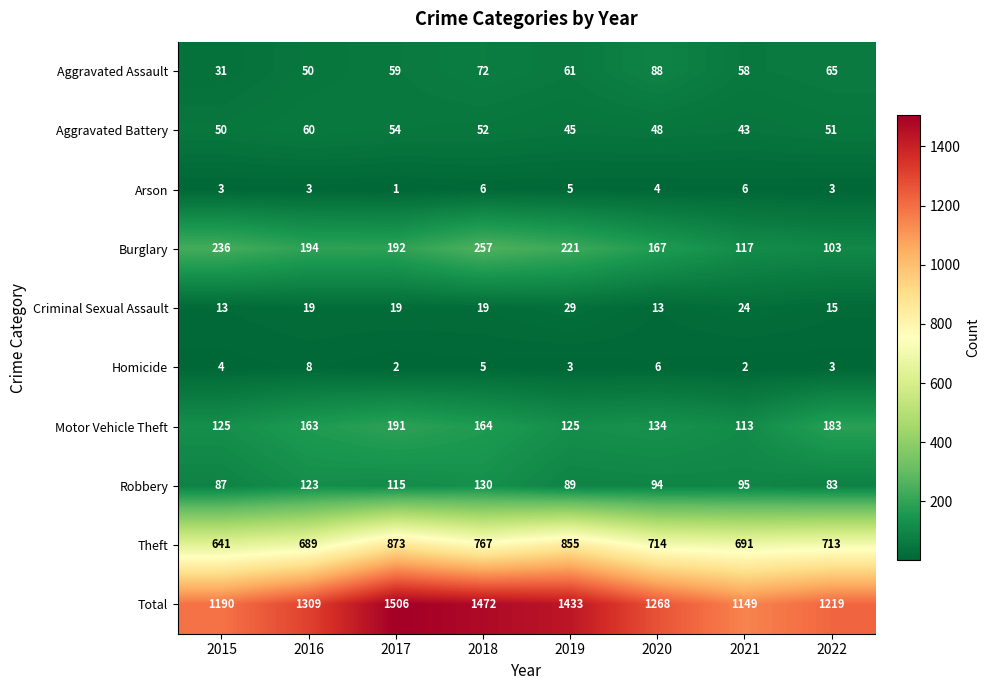

At which label does Aggravated Battery first exceed 51?

2016